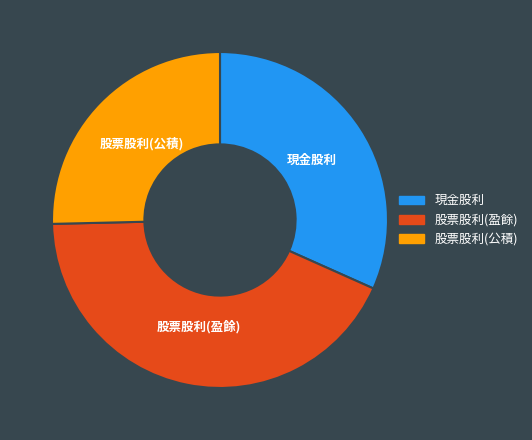

Between 股票股利(盈餘) and 現金股利, which is larger?

股票股利(盈餘)